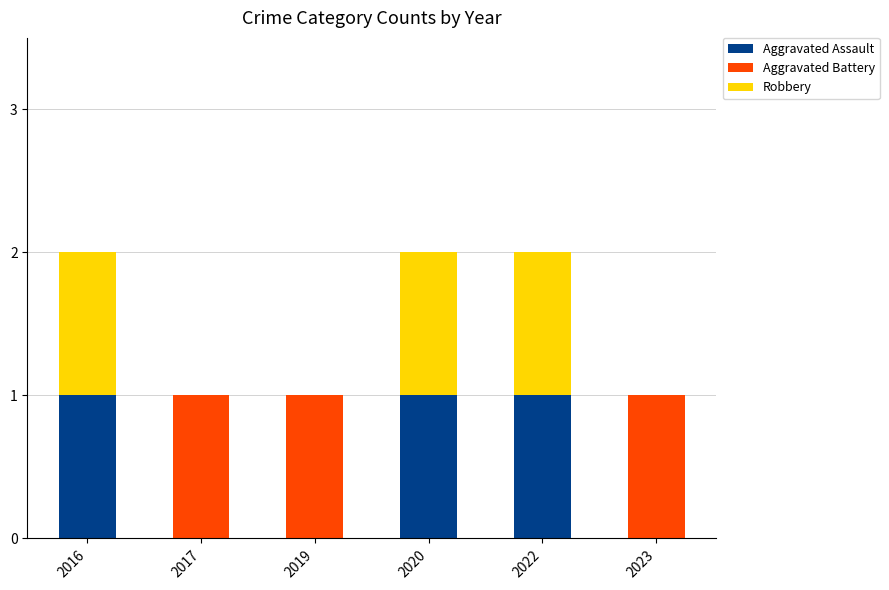

The Aggravated Assault series shows 0 at 2017. True or false?

True